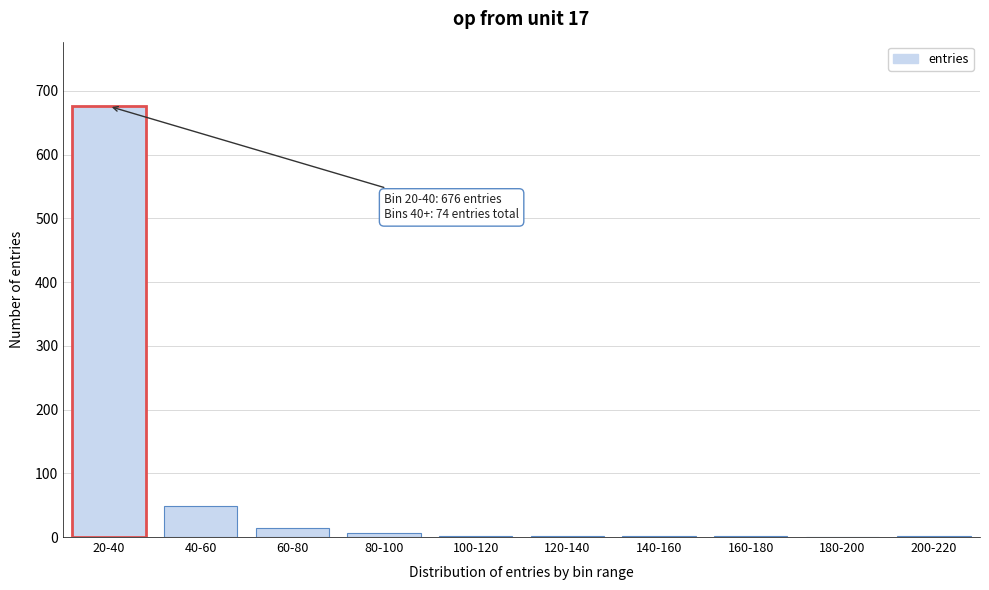

At which category does the chart reach its peak across all series?

20-40